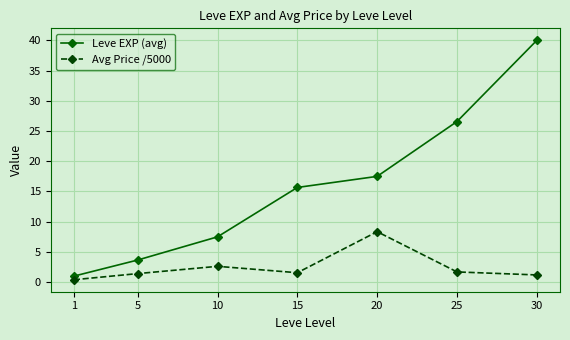

True or false: Avg Price /5000 and Leve EXP (avg) intersect in this chart.

False